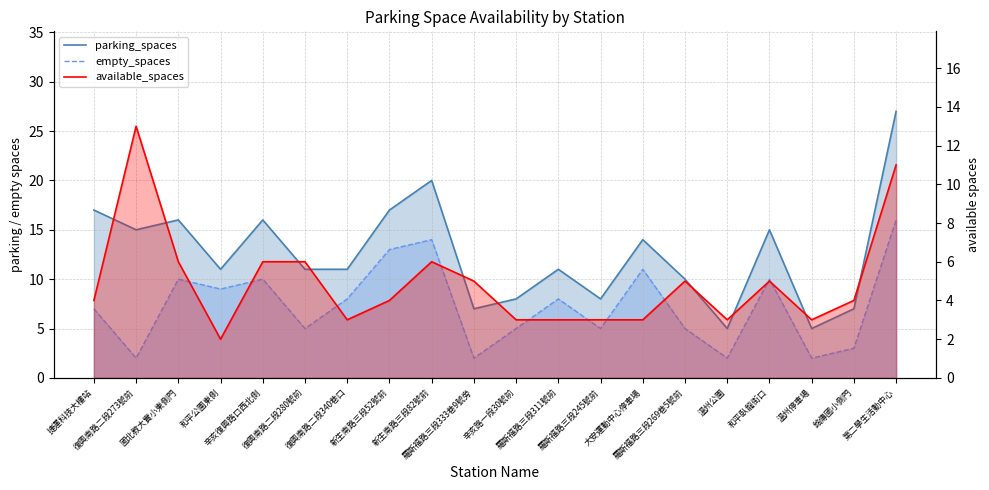

In parking_spaces, how many points are lower than both neighbors (excluding endpoints)?

6